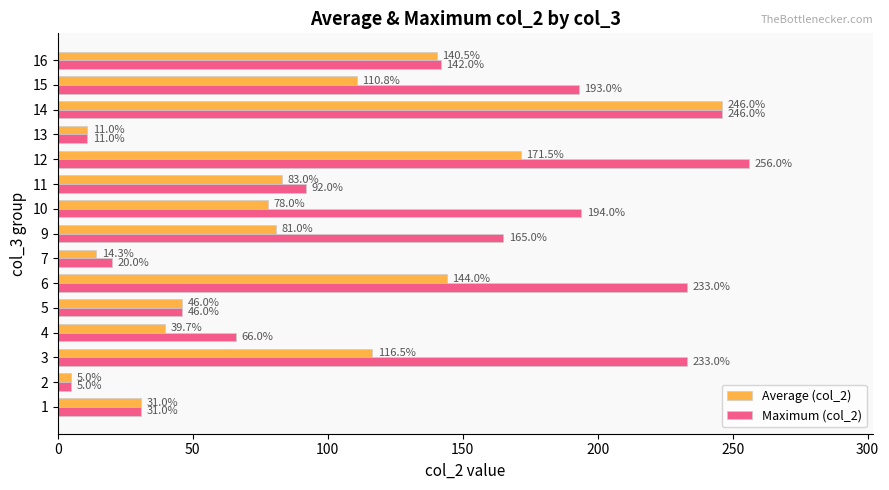

What is the difference between the maximum and minimum values in the Maximum (col_2) series?

251.0